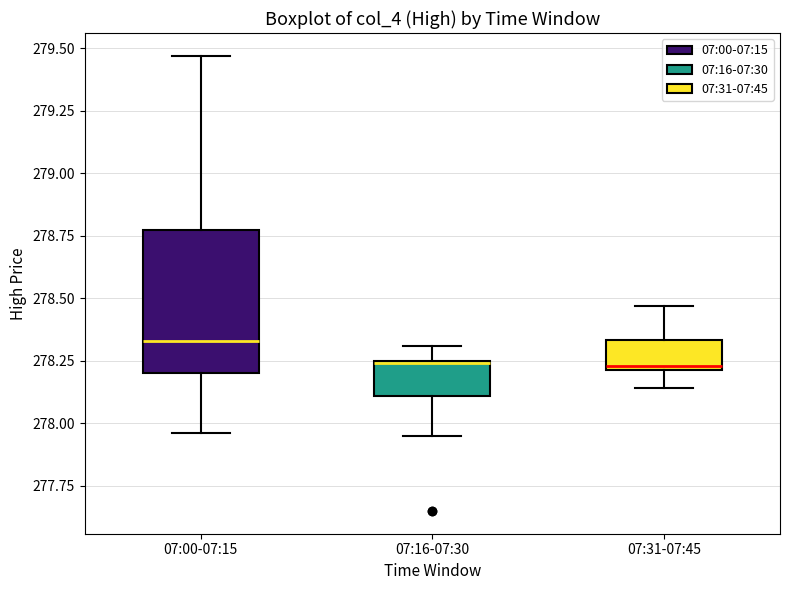

Reading left to right, read every box against the y-axis: the position of its median line, the range the box covers, and the ends of its whiskers. The values are not printed on the chart, so give them approximately, as read against the axis.

07:00-07:15: median 278.35, box 278.20 to 278.80, whiskers 277.95 to 279.45
07:16-07:30: median 278.25, box 278.10 to 278.25, whiskers 277.95 to 278.30
07:31-07:45: median 278.25, box 278.20 to 278.35, whiskers 278.15 to 278.45